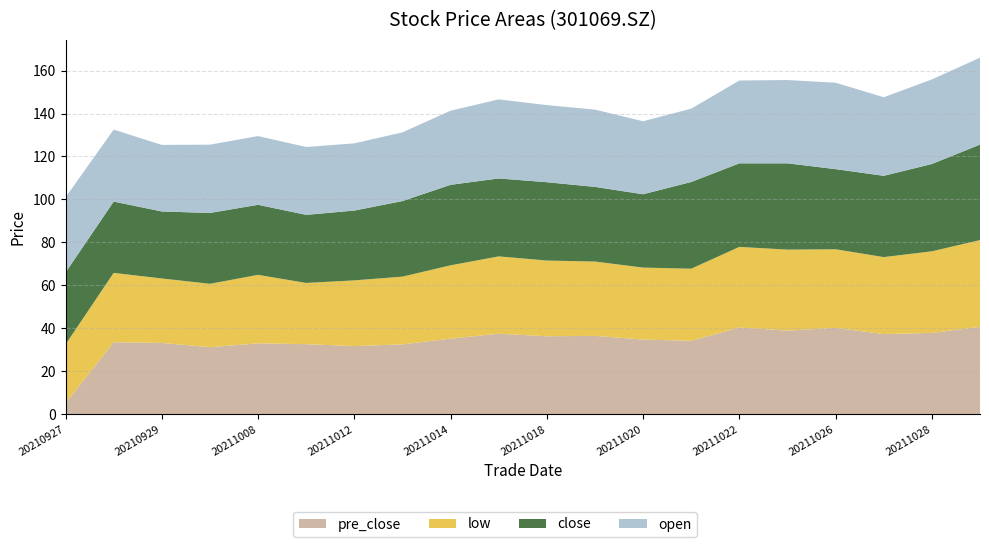

Reading left to right, what are all the values shown in this chart?

open: 35.0	33.5	31.0	31.8	32.0	31.6	31.3	32.0	34.5	36.8	35.9	36.0	34.0	34.1	38.6	38.8	40.2	36.6	39.4	40.5
low: 27.3	32.3	30.0	29.5	31.9	28.5	30.6	31.6	34.1	36.0	35.2	34.6	33.5	33.6	37.5	37.7	36.6	35.8	38.0	40.4
close: 33.5	33.2	31.2	33.0	32.6	31.7	32.5	35.2	37.5	36.3	36.5	34.8	34.1	40.4	38.9	40.2	37.3	37.9	40.7	44.5
pre_close: 5.2	33.5	33.2	31.2	33.0	32.6	31.7	32.5	35.2	37.5	36.3	36.5	34.8	34.1	40.4	38.9	40.2	37.3	37.9	40.7